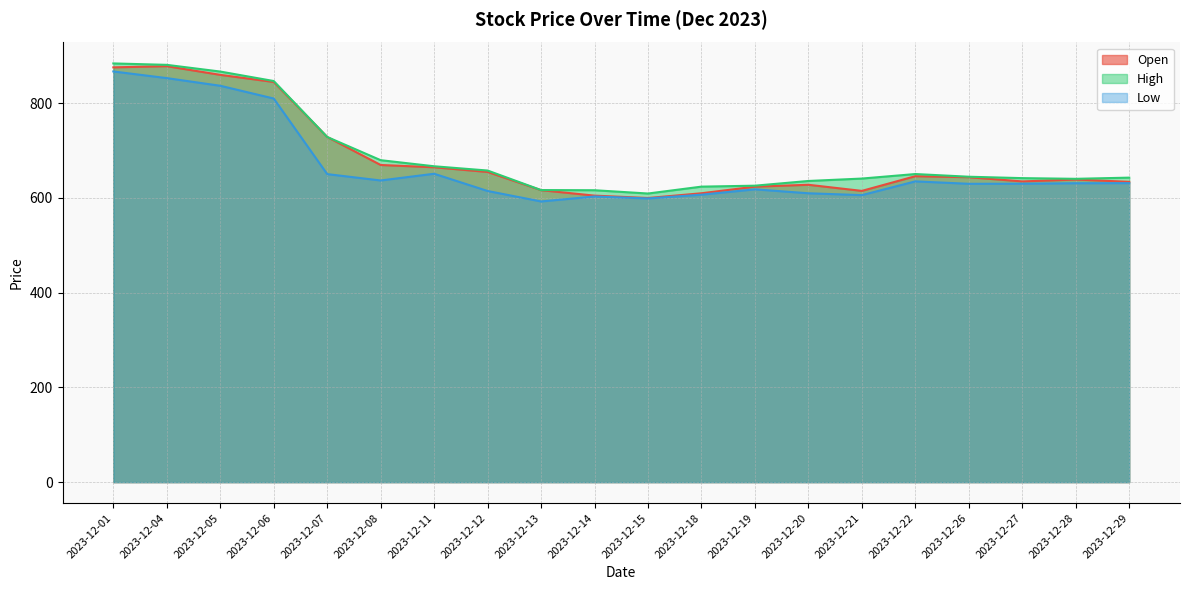

What are all the series names shown in the legend?

Open, High, Low